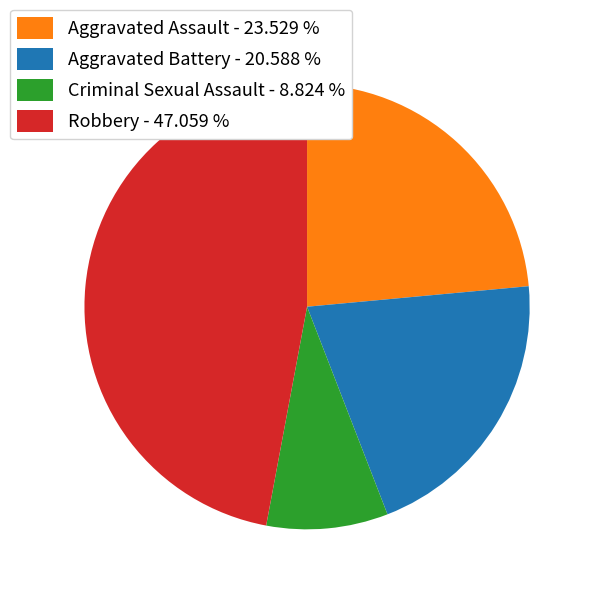

Is Aggravated Battery - 20.588 % the majority of the pie?

No